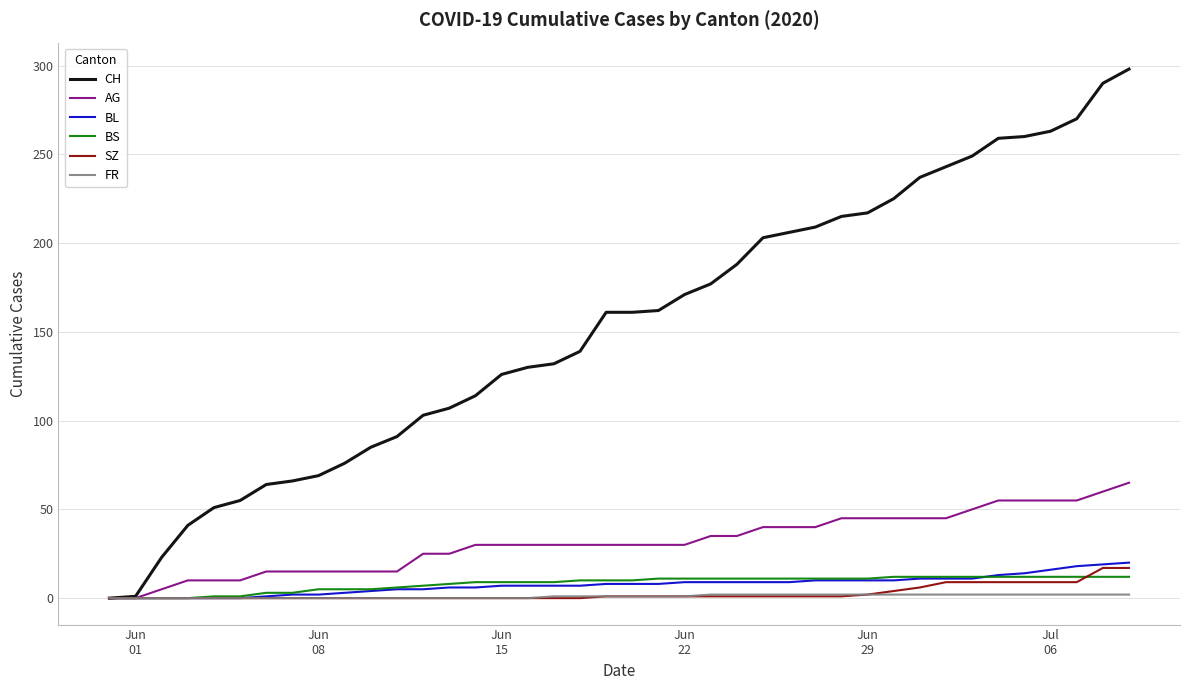

Does the chart display data point markers on the line(s)?

No